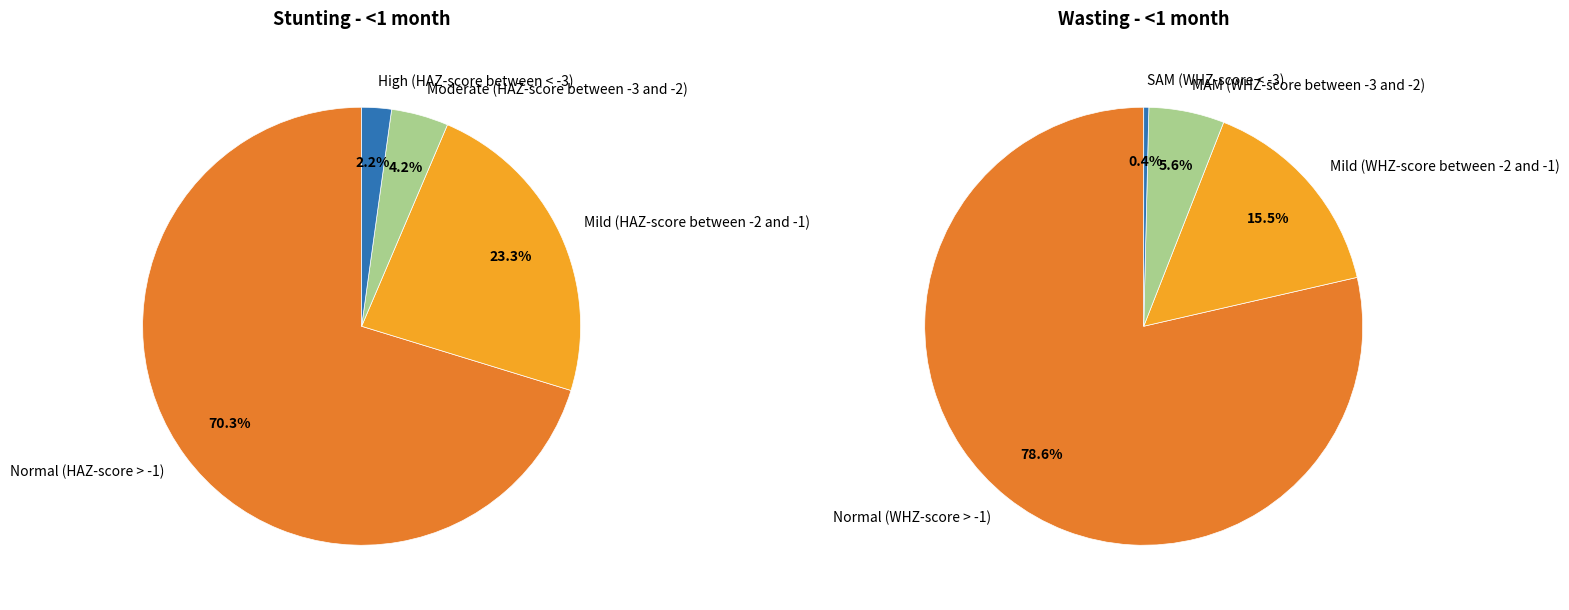

How much of the chart is everything except 0?

29.7%